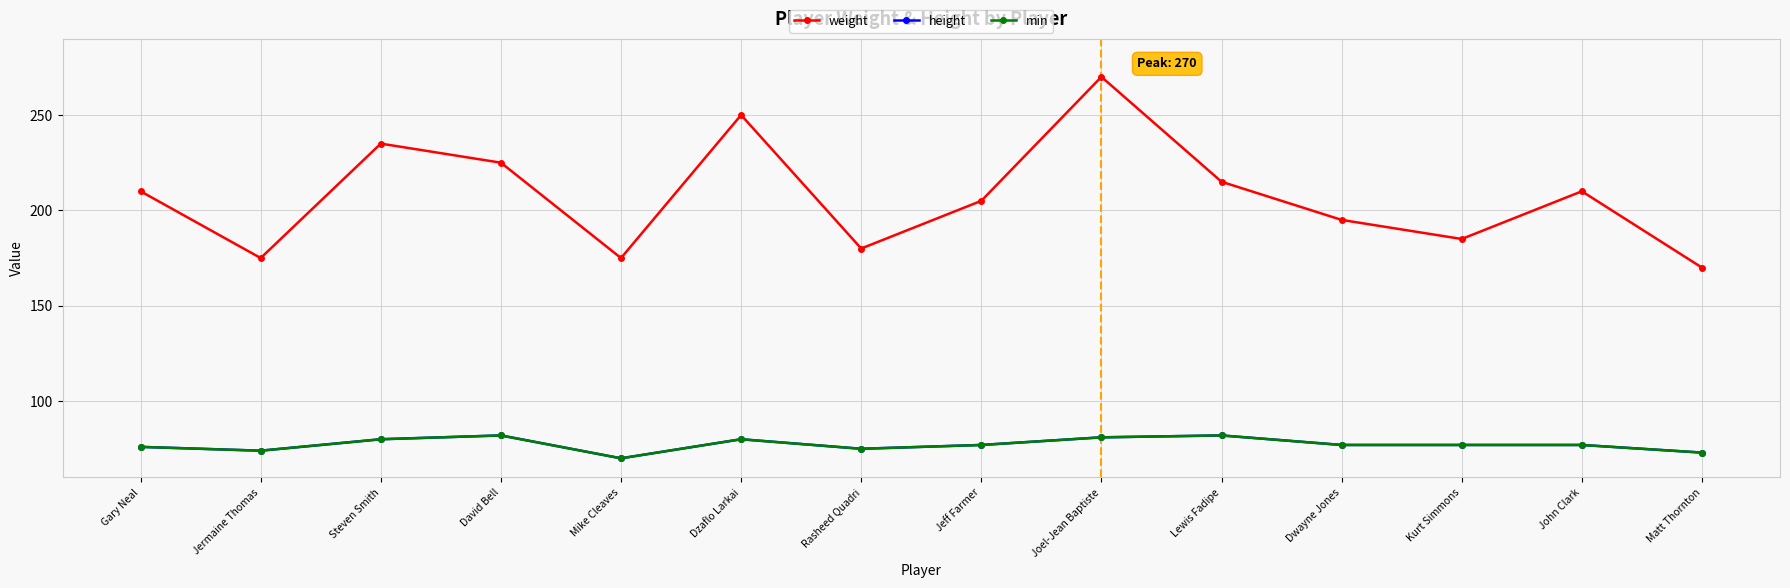

Is this an area chart (filled region under the line)?

No